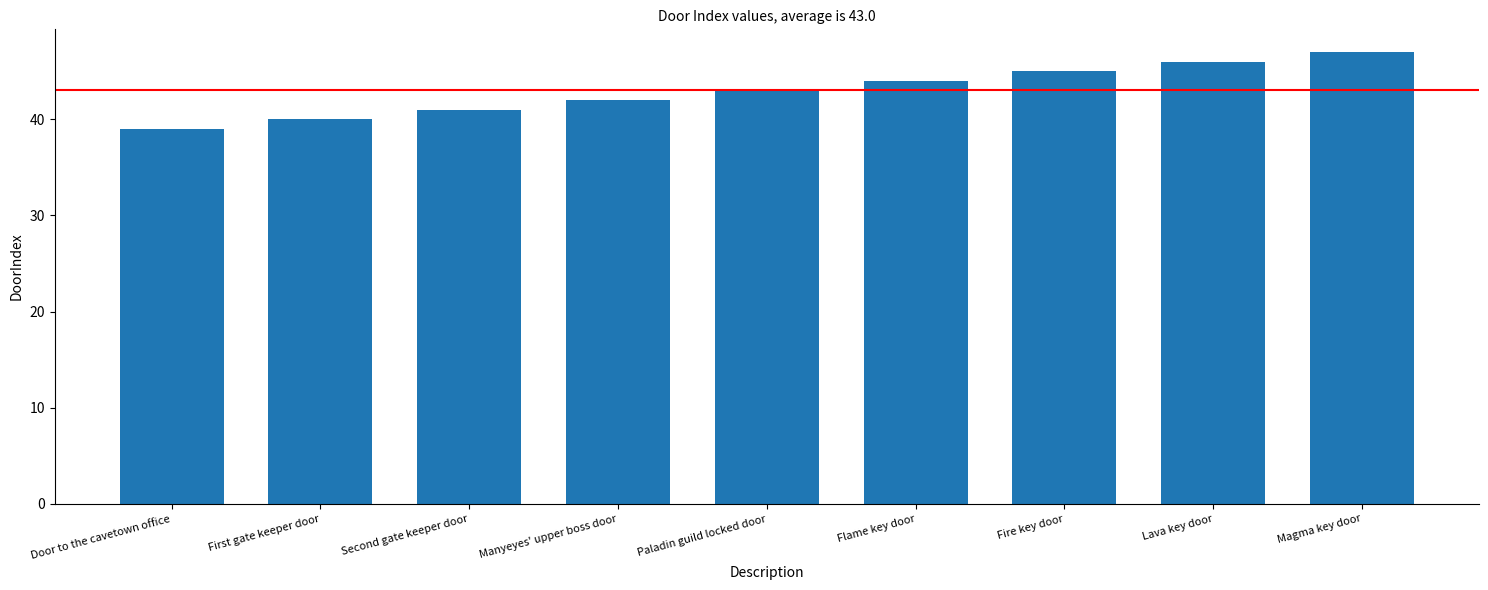

List the labels in order of value, largest first.

Magma key door, Lava key door, Fire key door, Flame key door, Paladin guild locked door, Manyeyes' upper boss door, Second gate keeper door, First gate keeper door, Door to the cavetown office